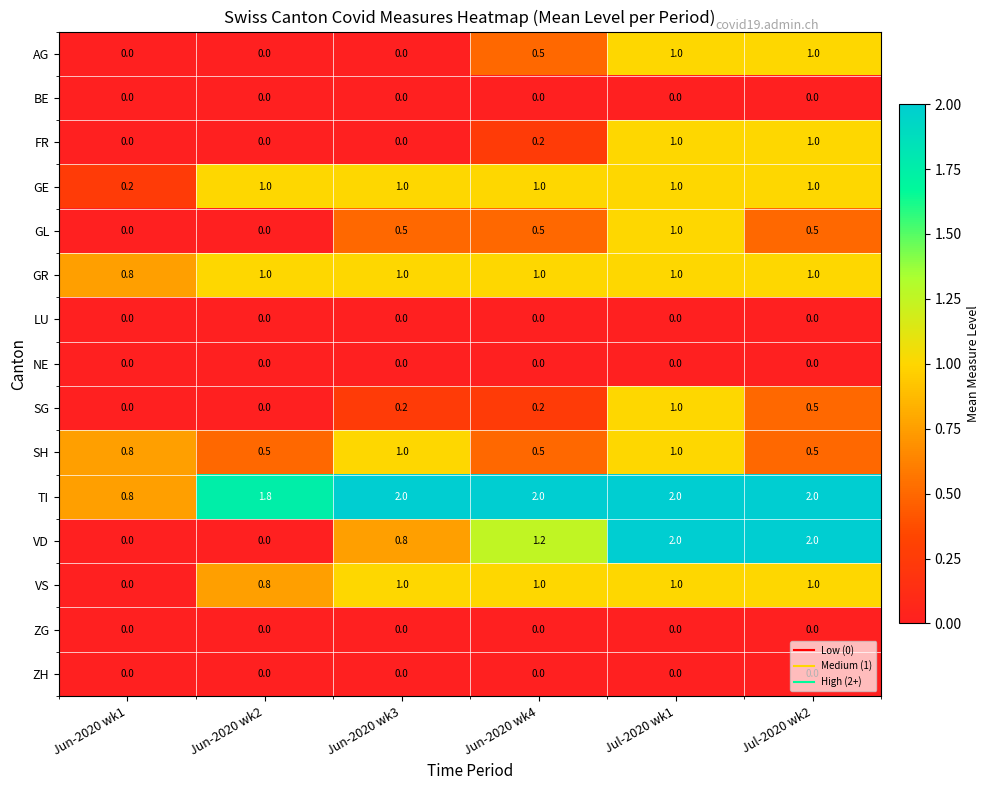

What is the difference between the highest and lowest values at Jun-2020 wk2?

1.8